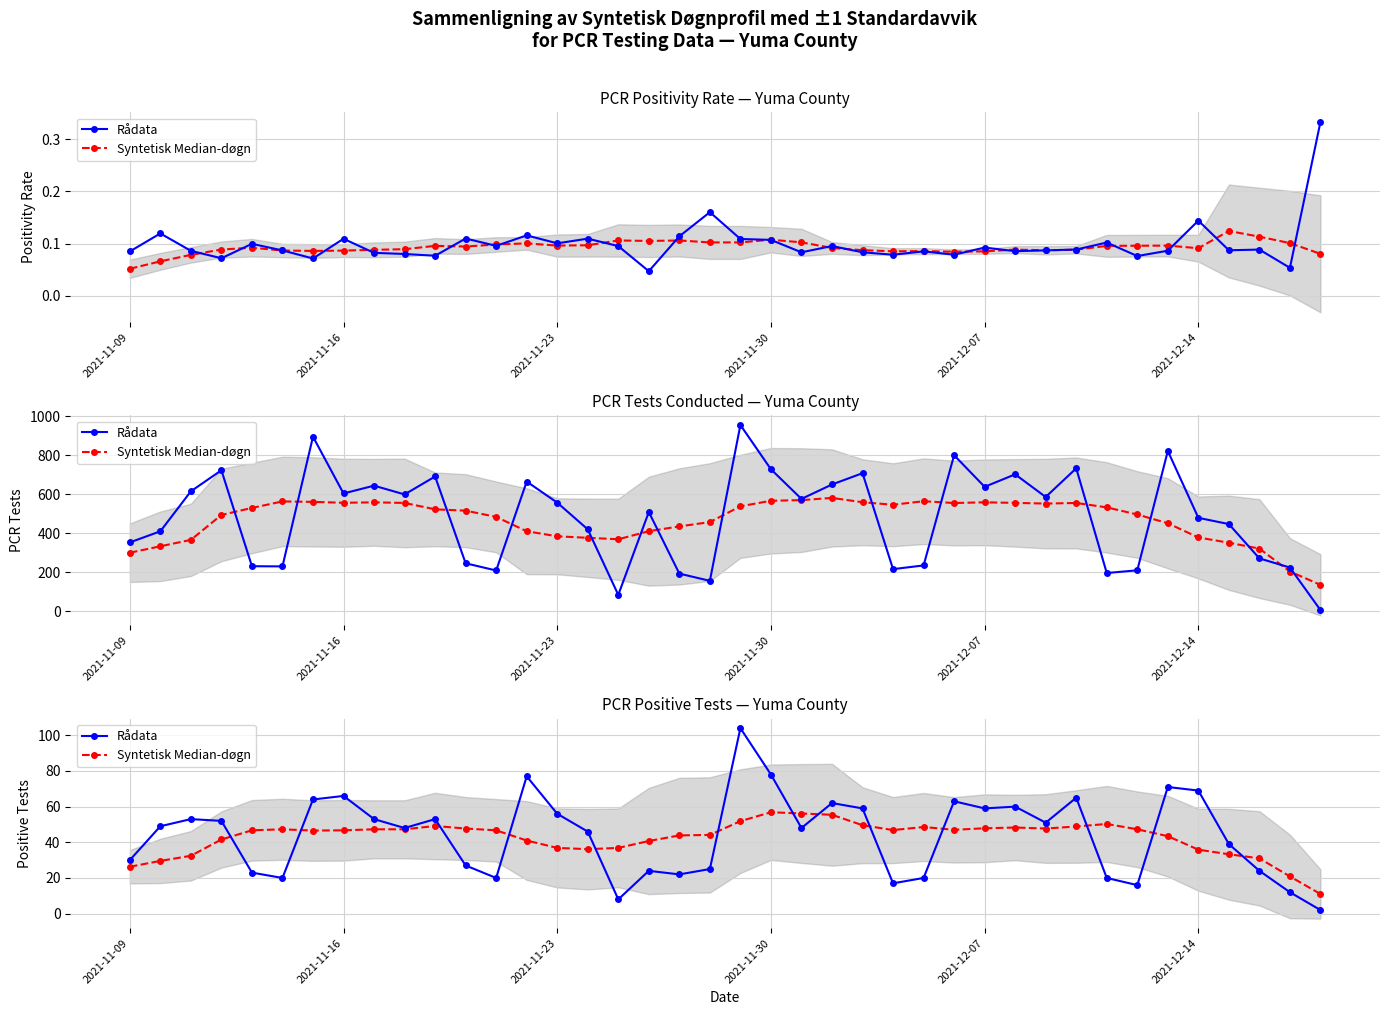

Which series has the widest spread of values?

Rådata